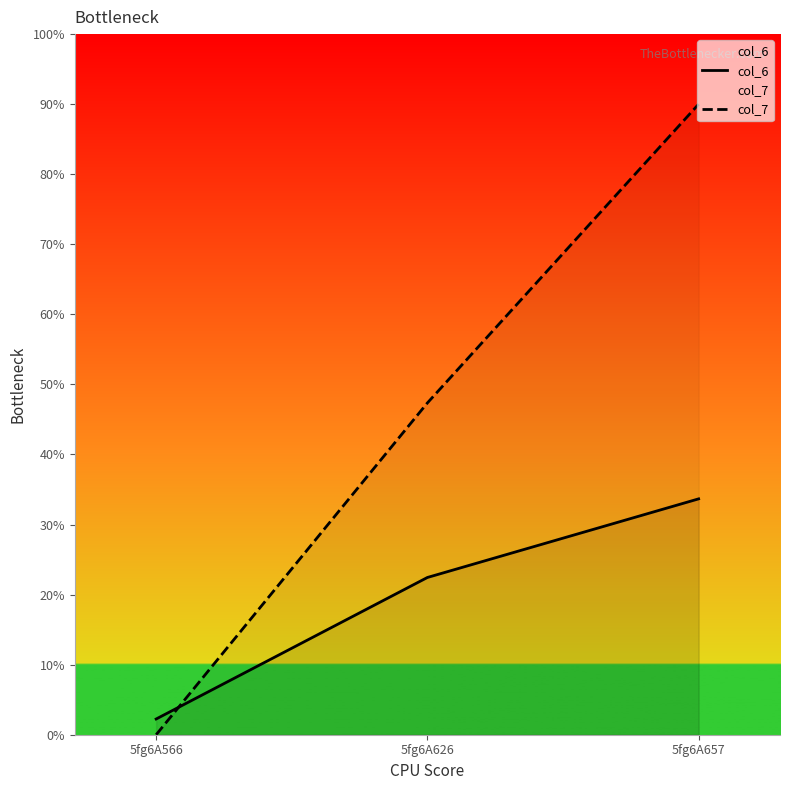

What is the sum of the col_7 values at 5fg6A566 and 5fg6A657?

90.0